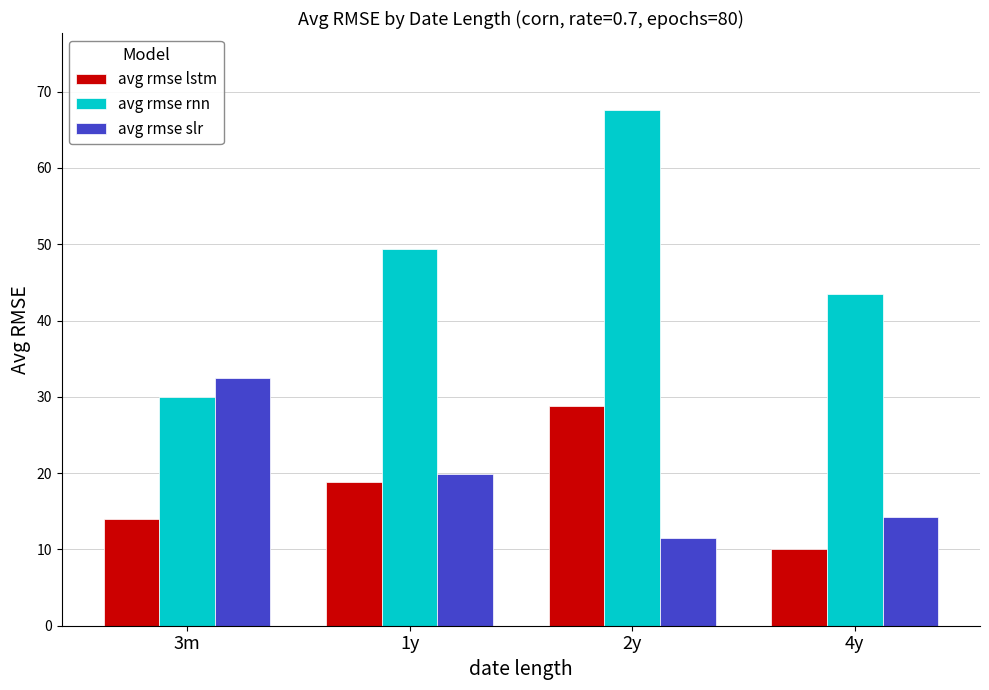

What are all the series names shown in the legend?

avg rmse lstm, avg rmse rnn, avg rmse slr